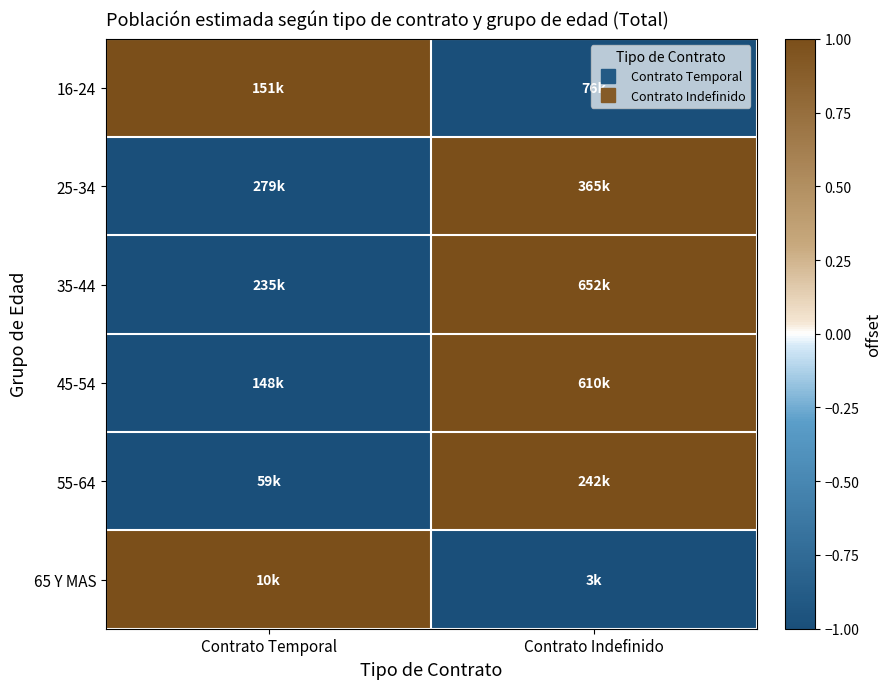

What is the minimum value shown in the chart?

-1